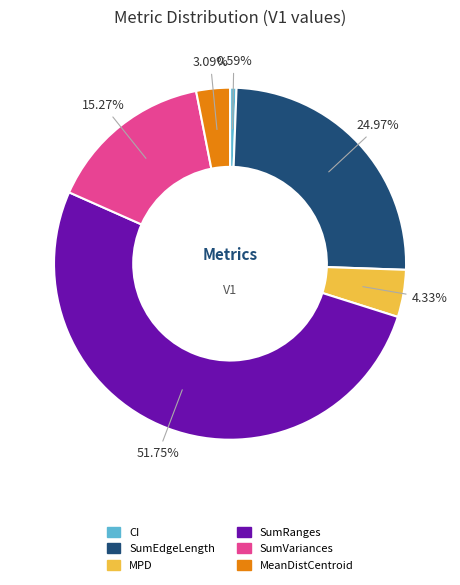

To the nearest percent, what percentage of the pie is SumVariances?

15%